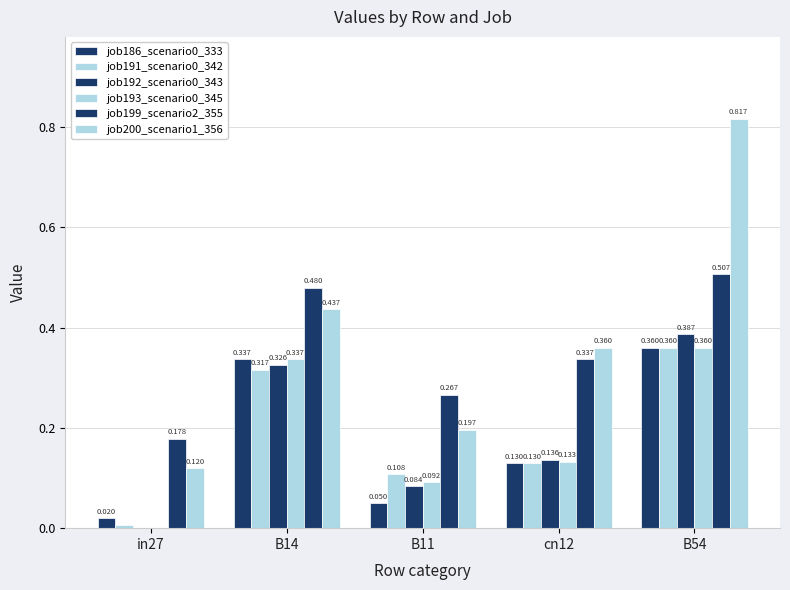

How many positive values does the job193_scenario0_345 series have?

4